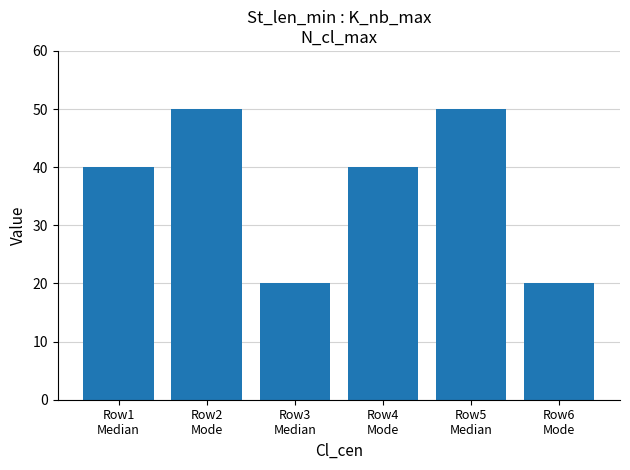

The value at Row6
Mode is 6. True or false?

False